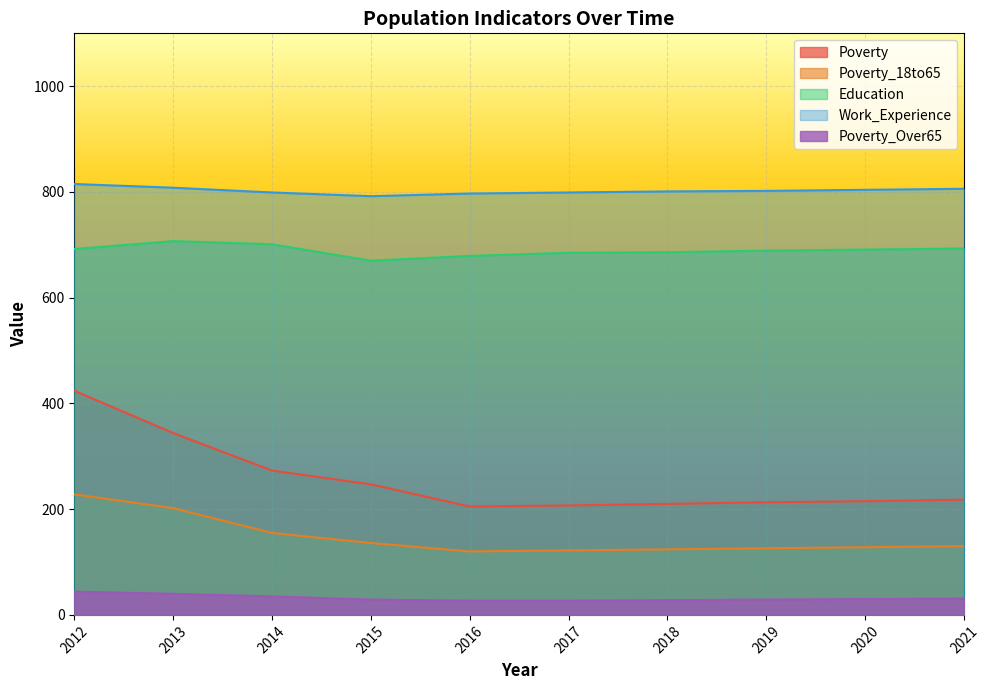

What is the value of the Poverty_Over65 point at the 8th from the left?

29